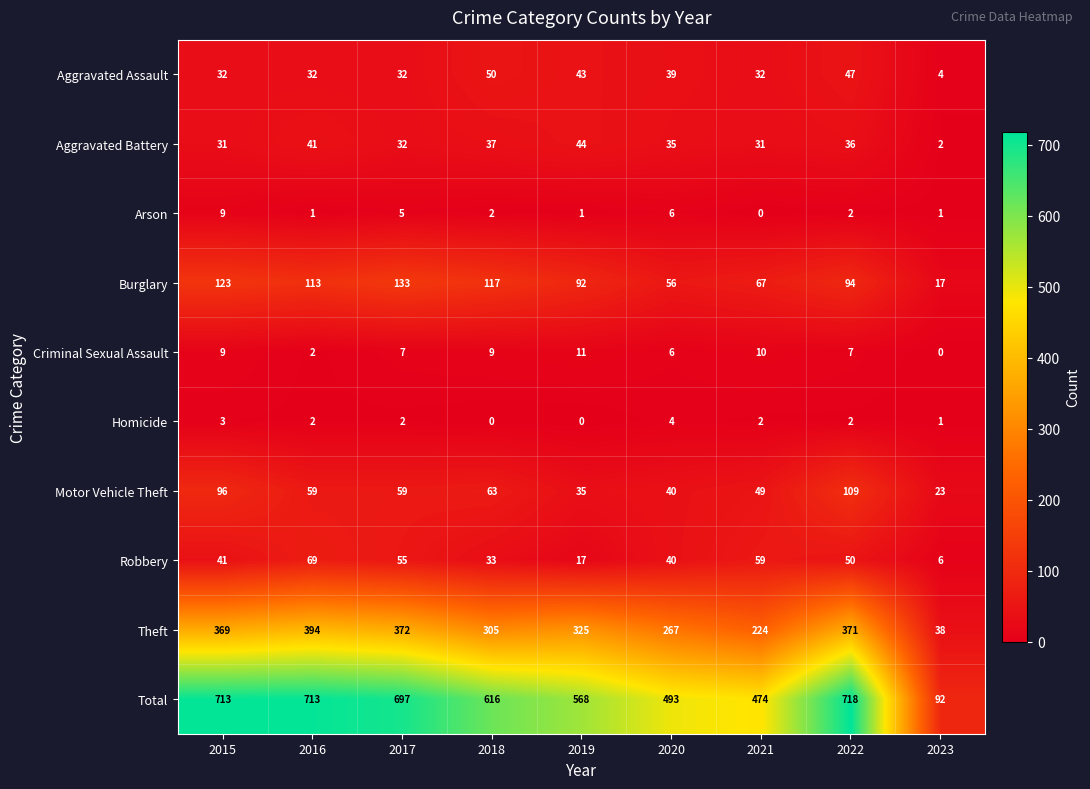

True or false: Total has a value of 718 at 2022.

True